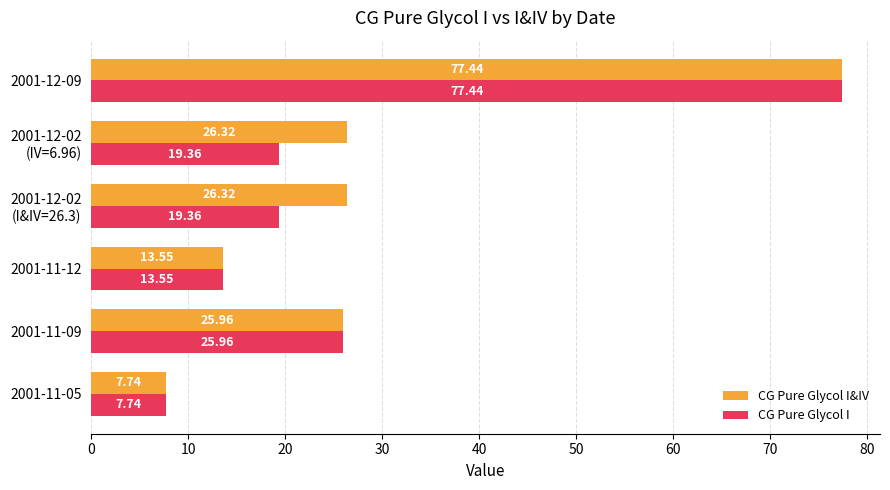

At which category is the sum across all series the highest?

2001-12-09